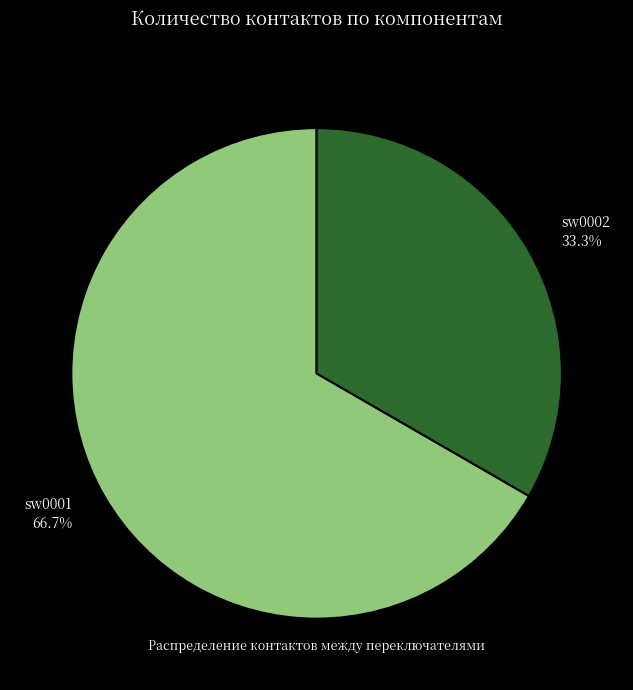

To the nearest percent, what is the average slice percentage?

50%